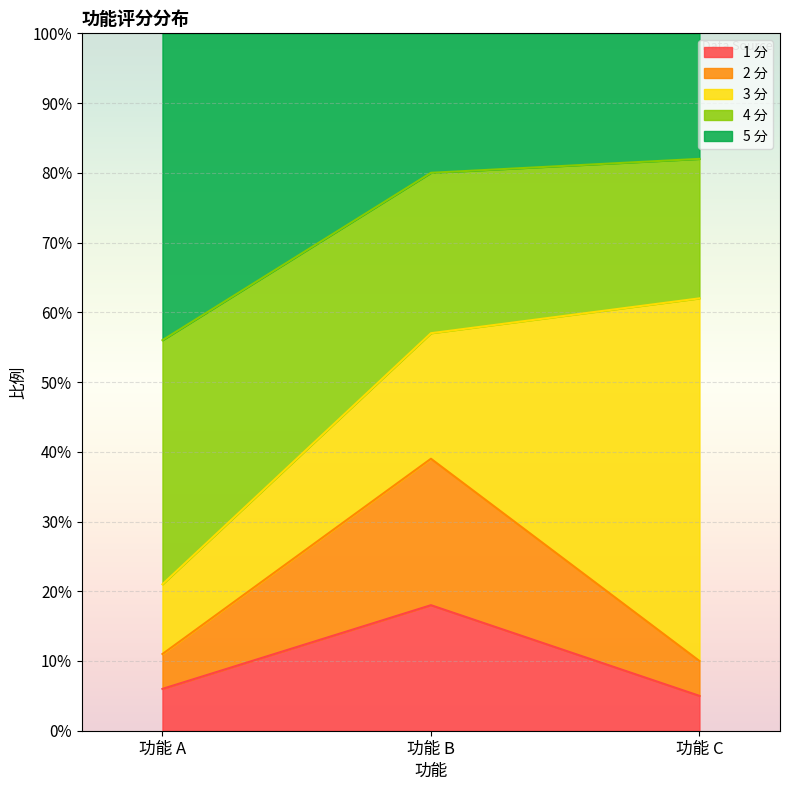

What are all the series names shown in the legend?

1 分, 2 分, 3 分, 4 分, 5 分